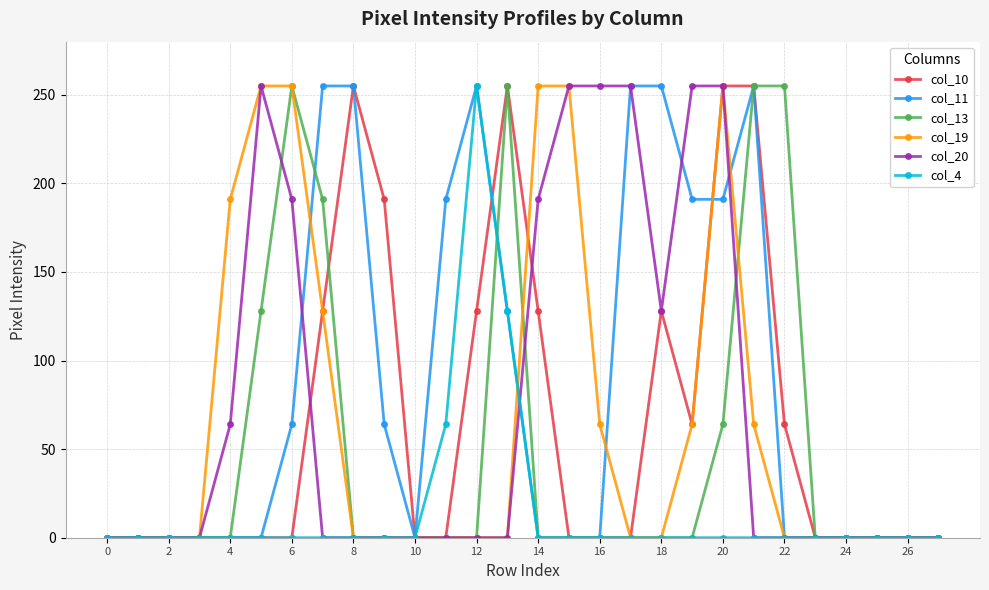

At how many categories does at least one series exceed 72?

18